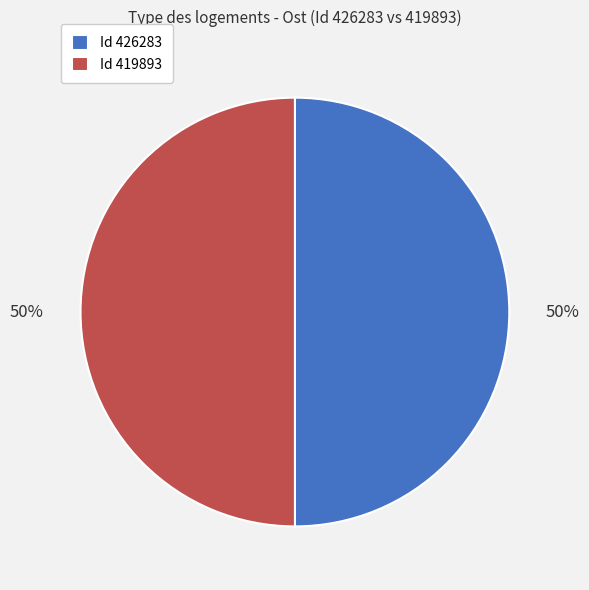

Do Id 419893 and Id 426283 together represent more than half of the pie?

Yes